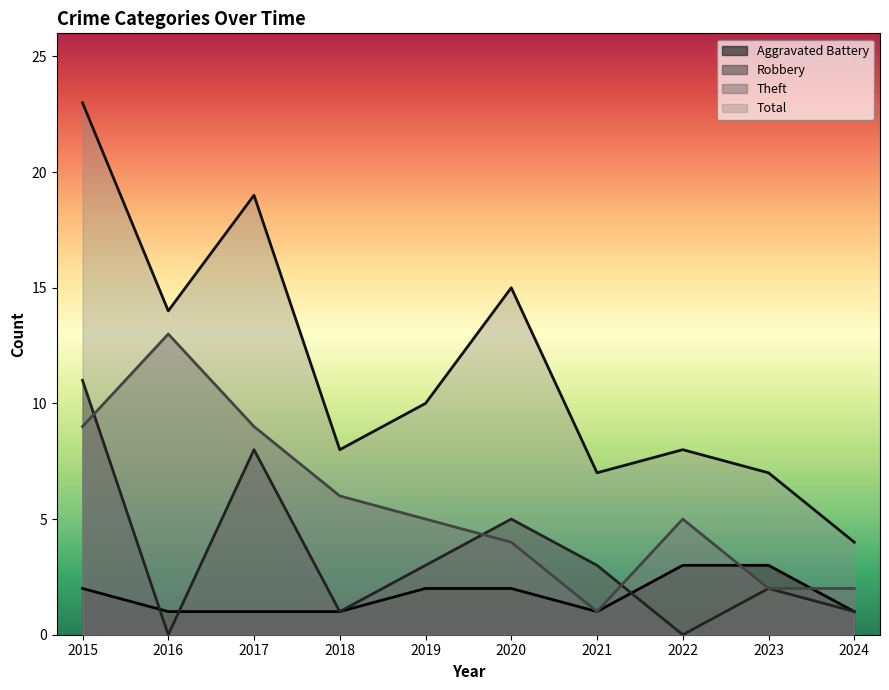

True or false: Total has more than 2 points higher than both neighbors.

True